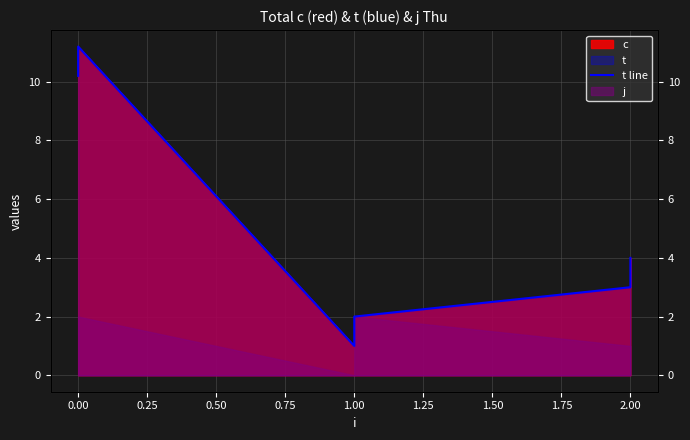

What is the label of the 6th point from the left?

1.00